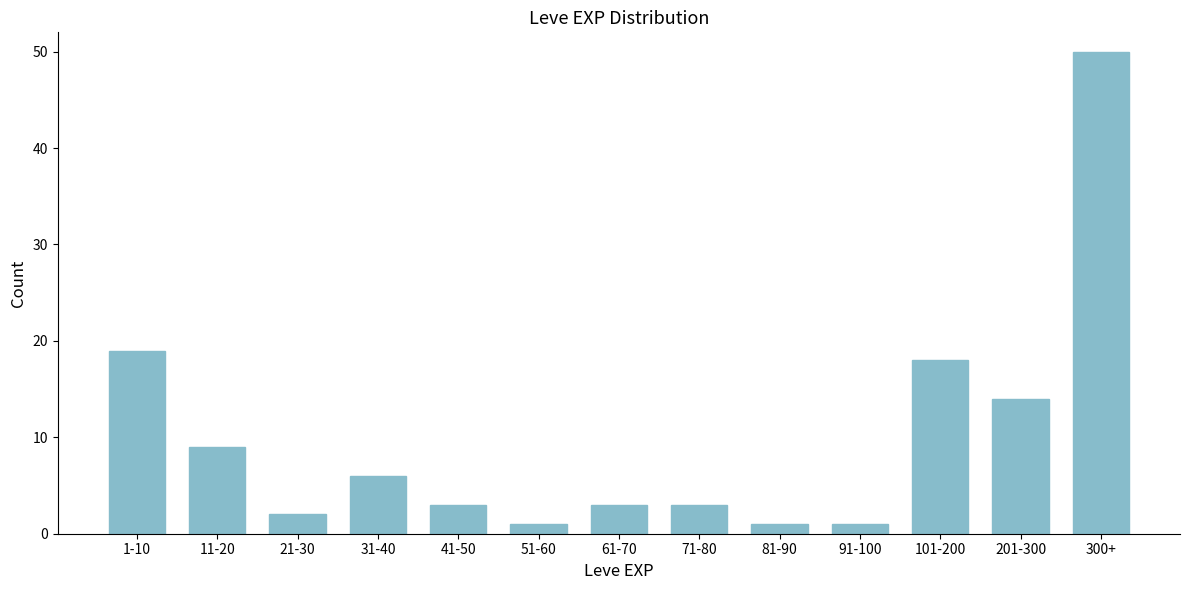

Reading left to right, list all the values displayed in this chart.

1-10=19	11-20=9	21-30=2	31-40=6	41-50=3	51-60=1	61-70=3	71-80=3	81-90=1	91-100=1	101-200=18	201-300=14	300+=50